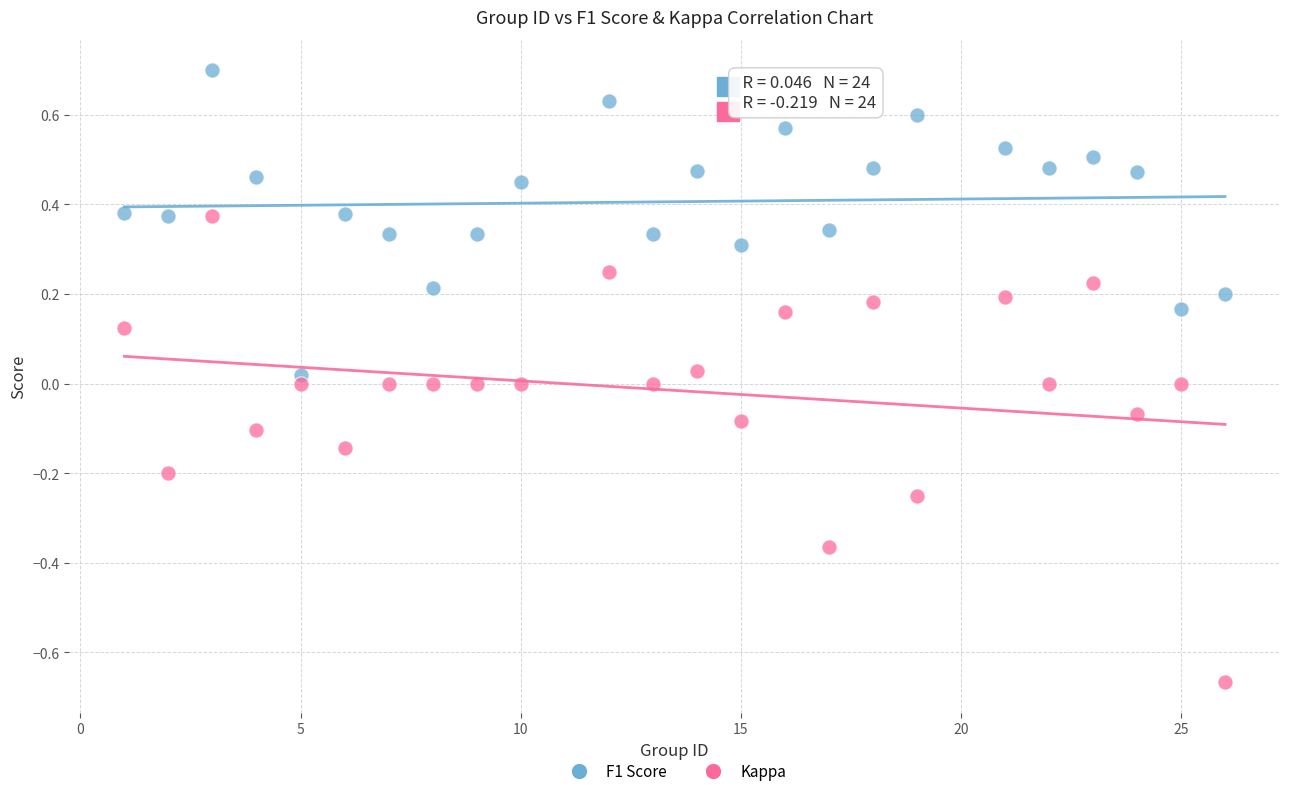

Which series reaches the maximum Y coordinate?

F1 Score